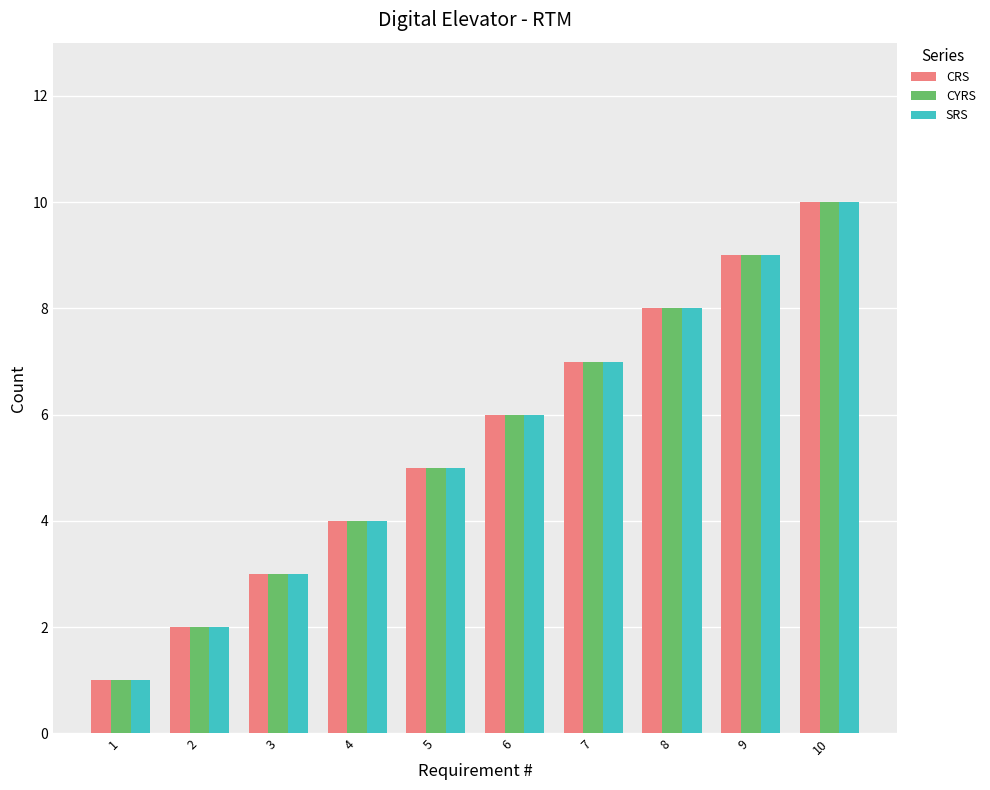

What is the minimum value for SRS?

1